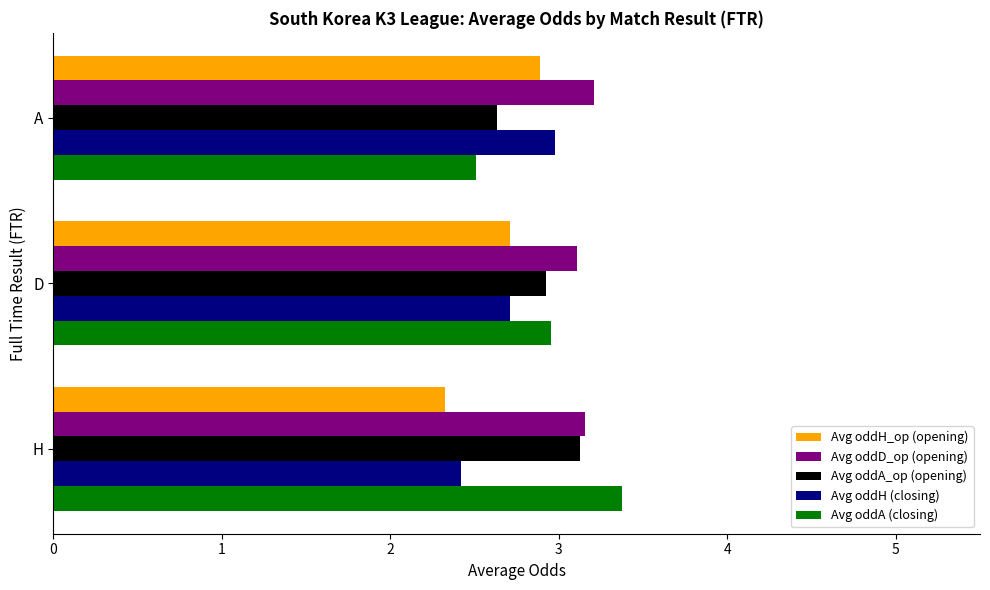

What is the total value across all series at D?

14.4